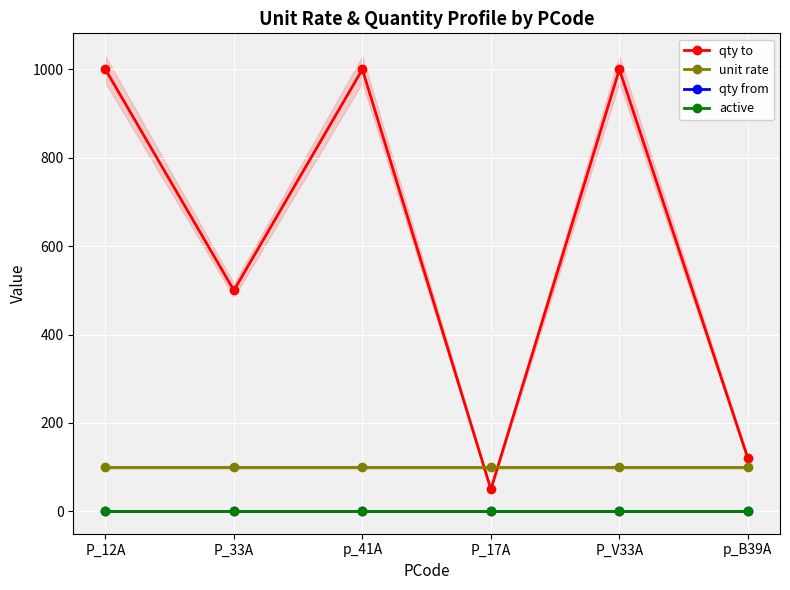

True or false: qty to has a value of 132 at P_33A.

False